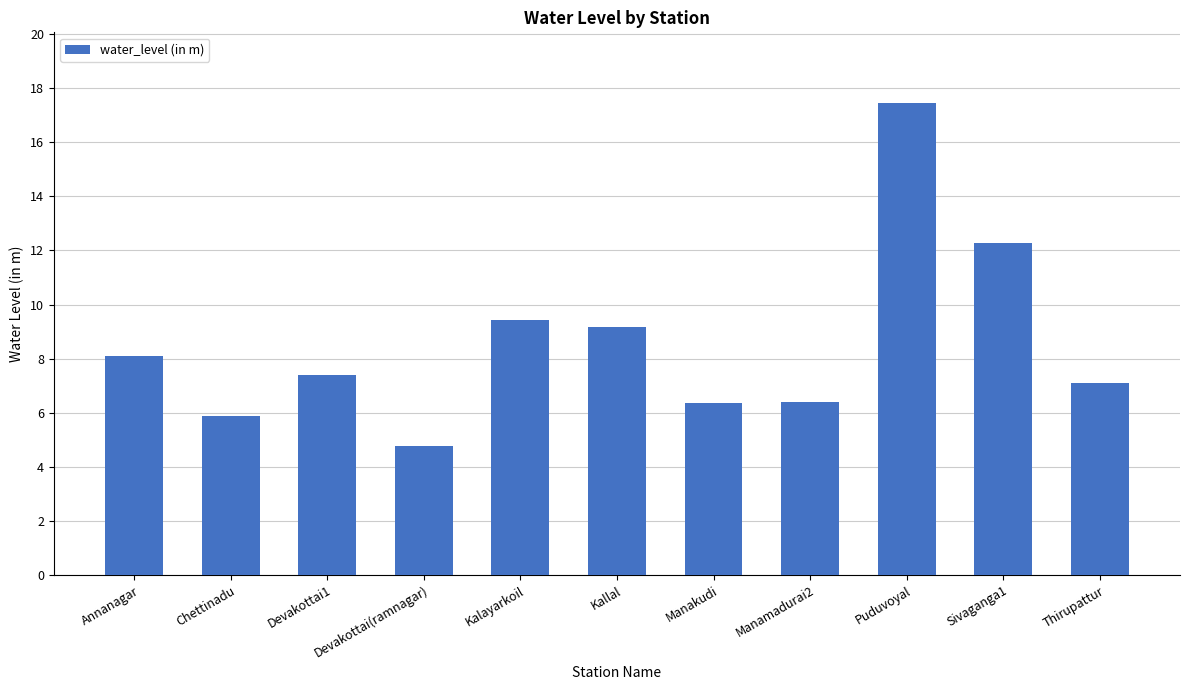

What is the label of the 1st bar from the right?

Thirupattur